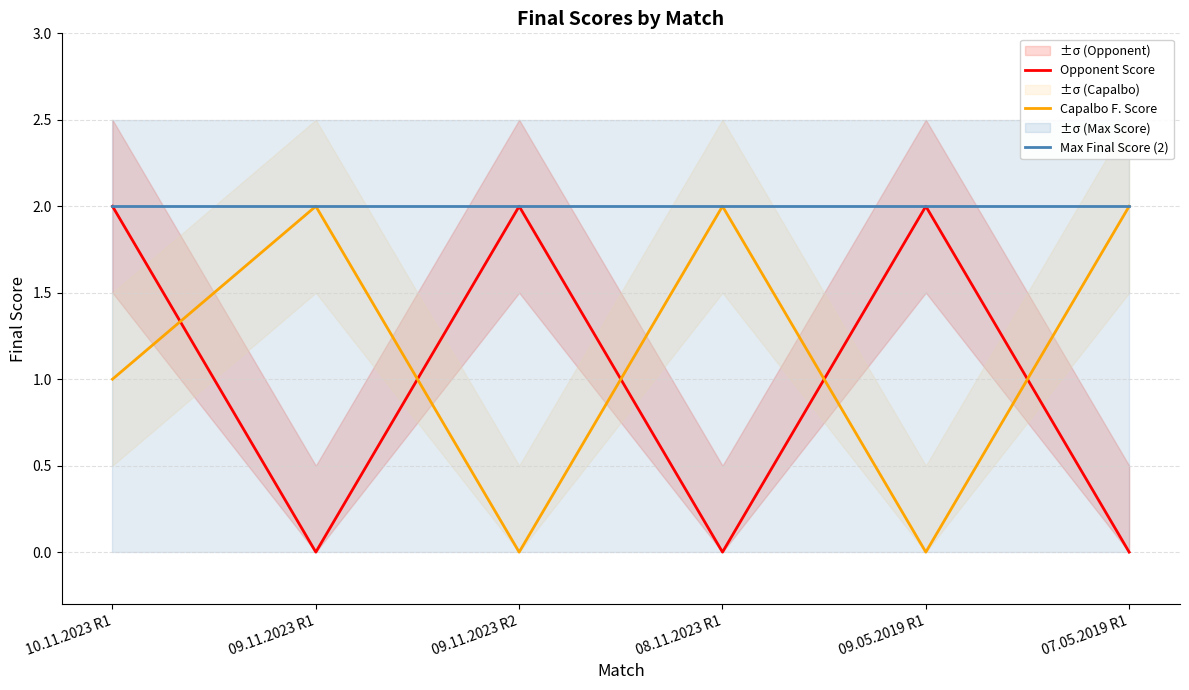

What is the label of the 3rd point from the right?

08.11.2023 R1